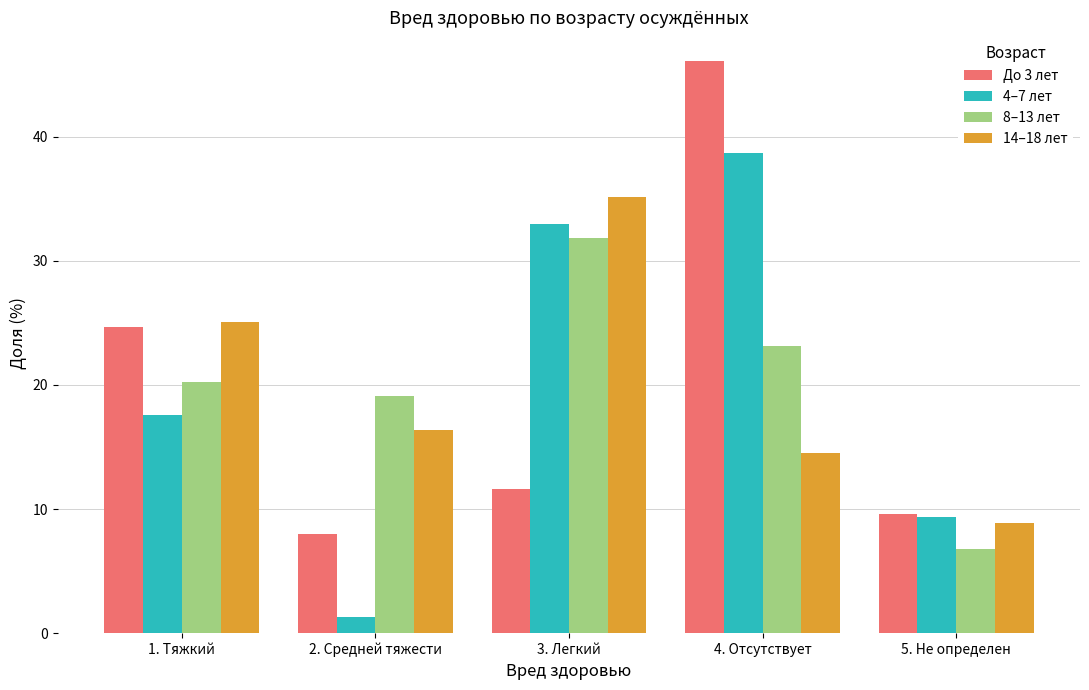

What are all the series names shown in the legend?

До 3 лет, 4–7 лет, 8–13 лет, 14–18 лет